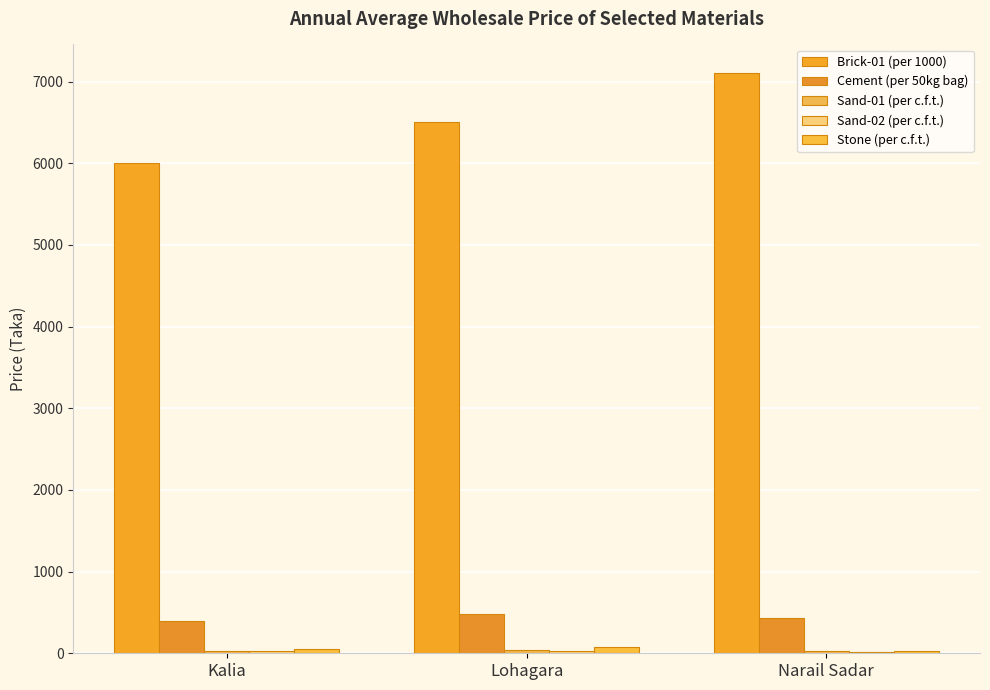

What is the sum of all Cement (per 50kg bag) values?

1300